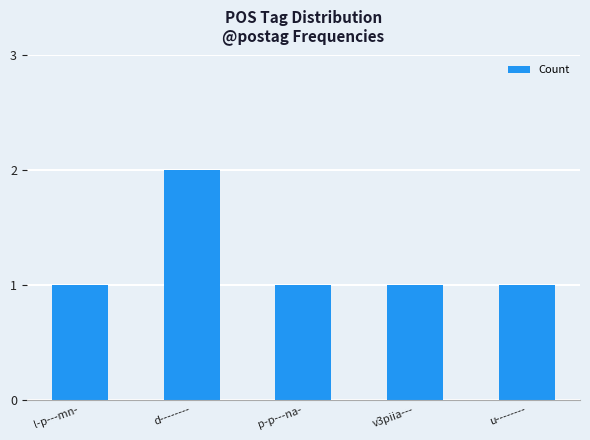

How many values are between 1 and 2?

5